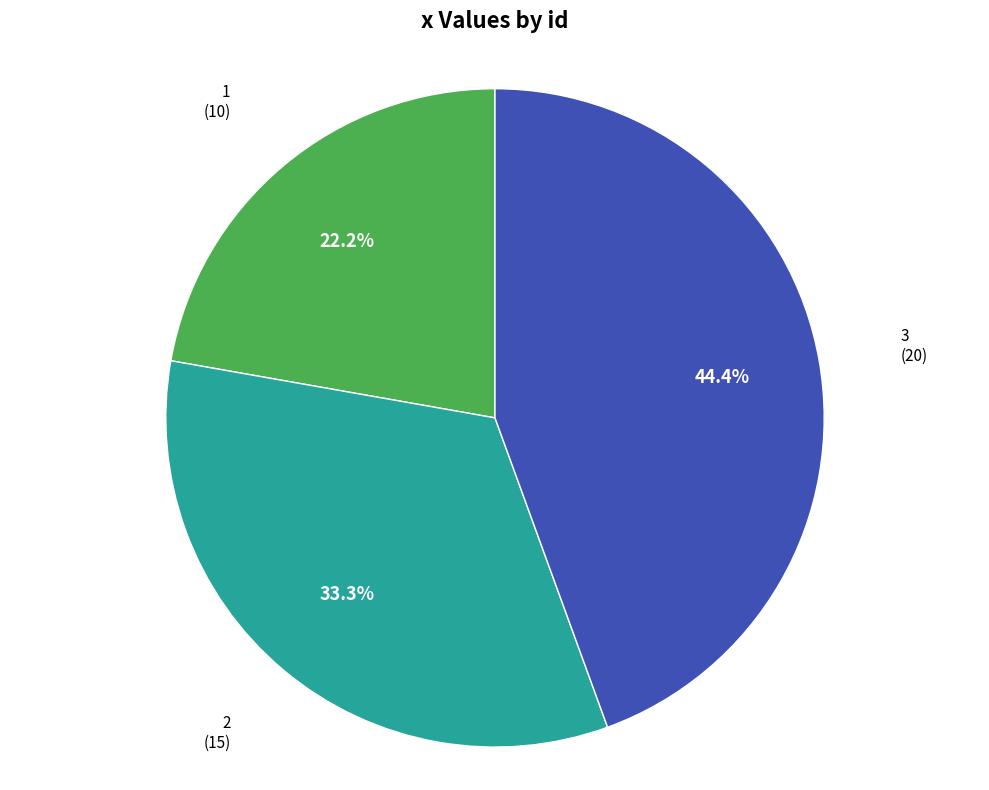

The 1 slice represents 22% of the pie. True or false?

True